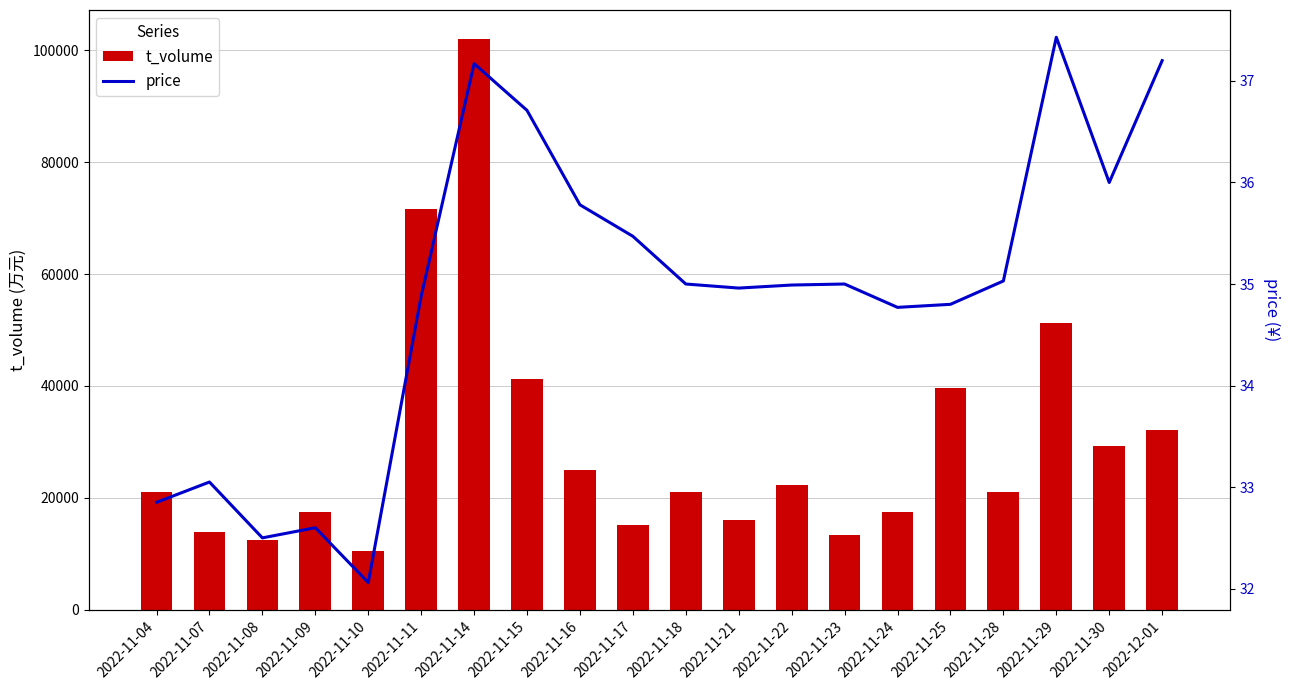

Which series has the largest range (max minus min)?

t_volume